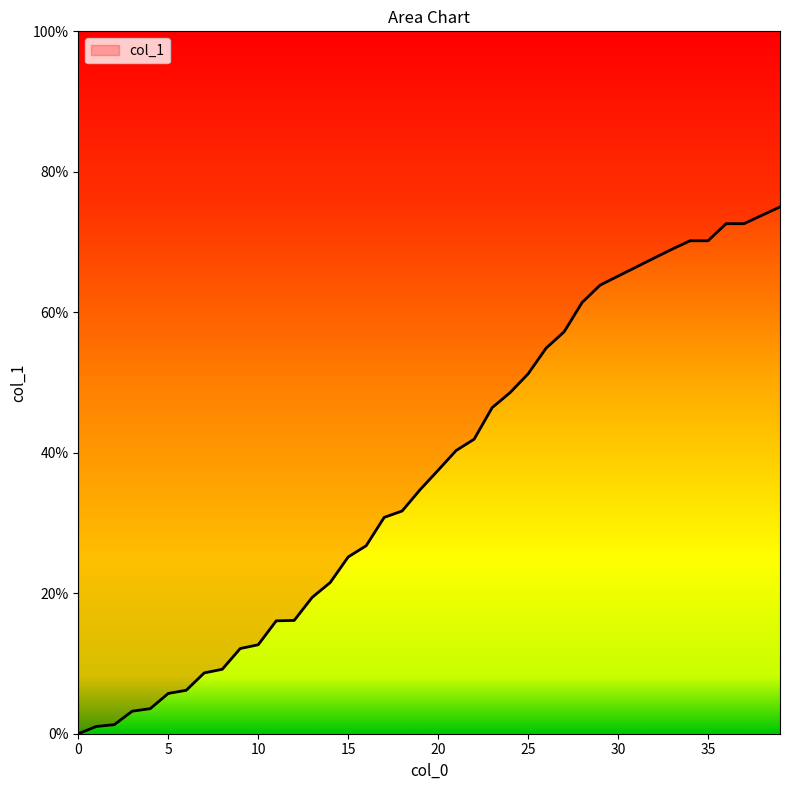

What is the sum of all values?

1492.0